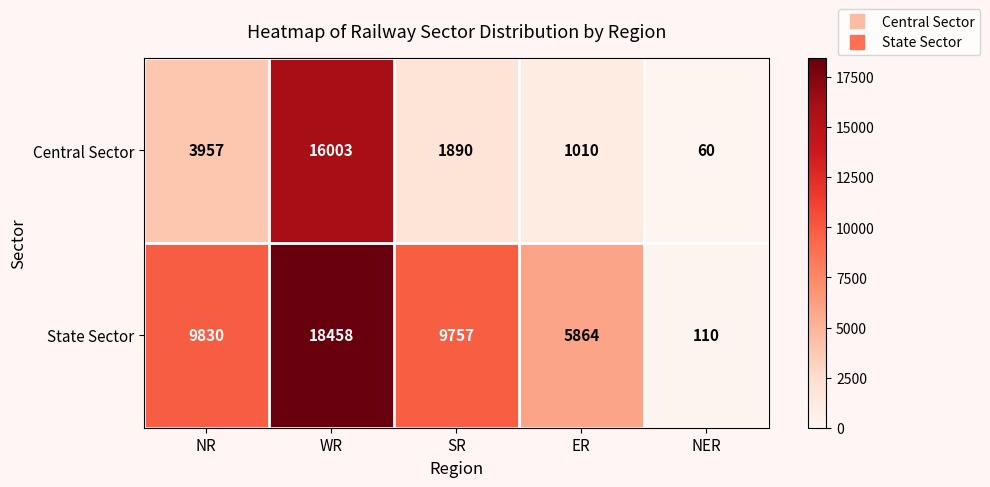

Where does the State Sector series first go above 9757?

NR